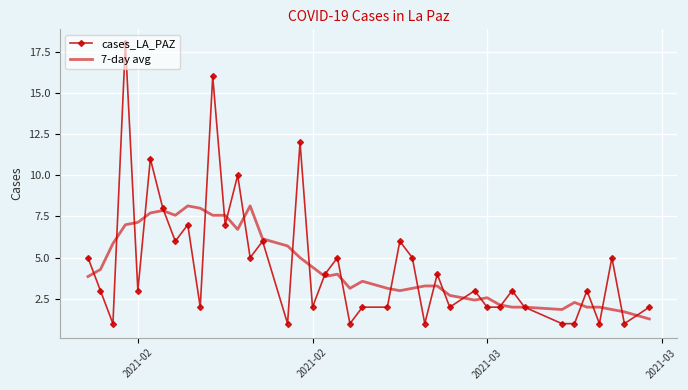

Which series has the widest spread of values?

cases_LA_PAZ